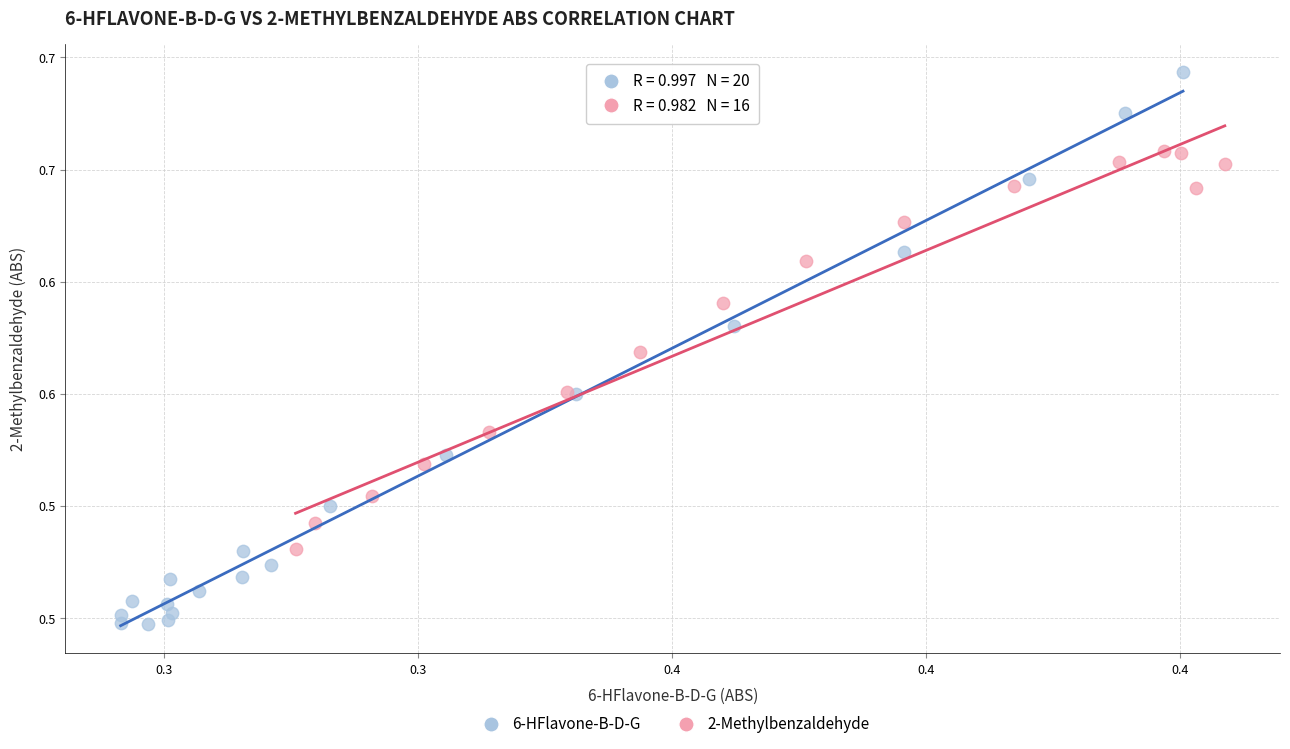

Which series reaches the minimum Y coordinate?

6-HFlavone-B-D-G